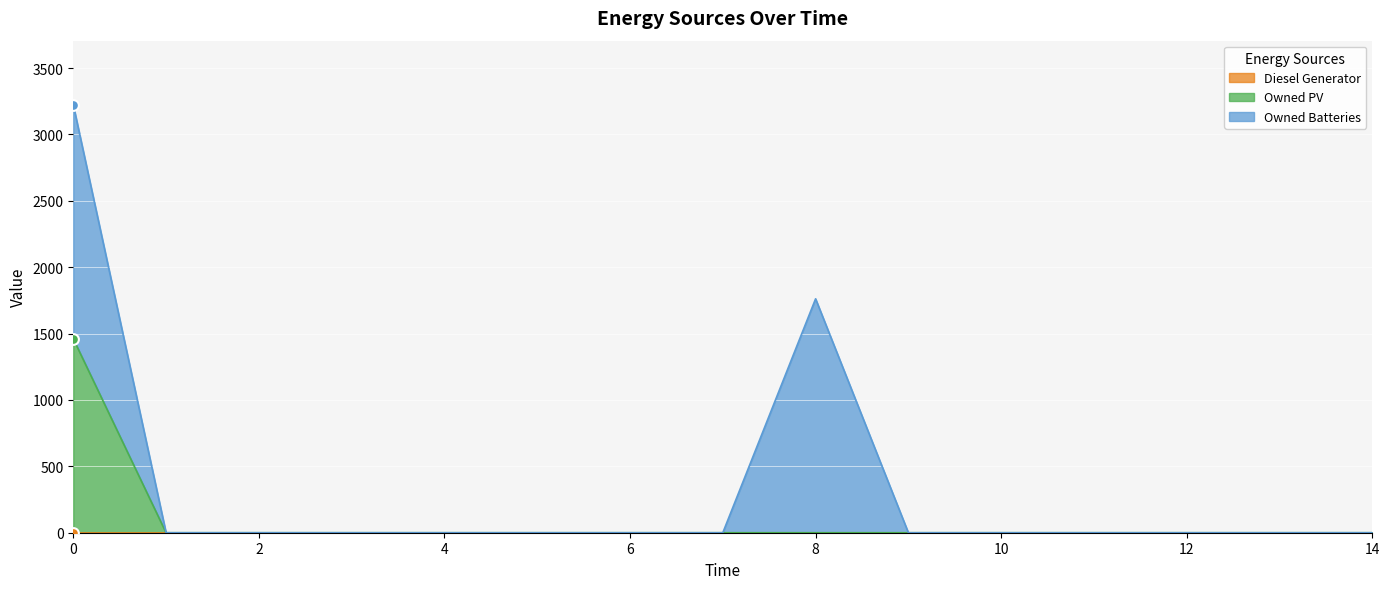

Which series has the widest spread of Y values?

Owned Batteries